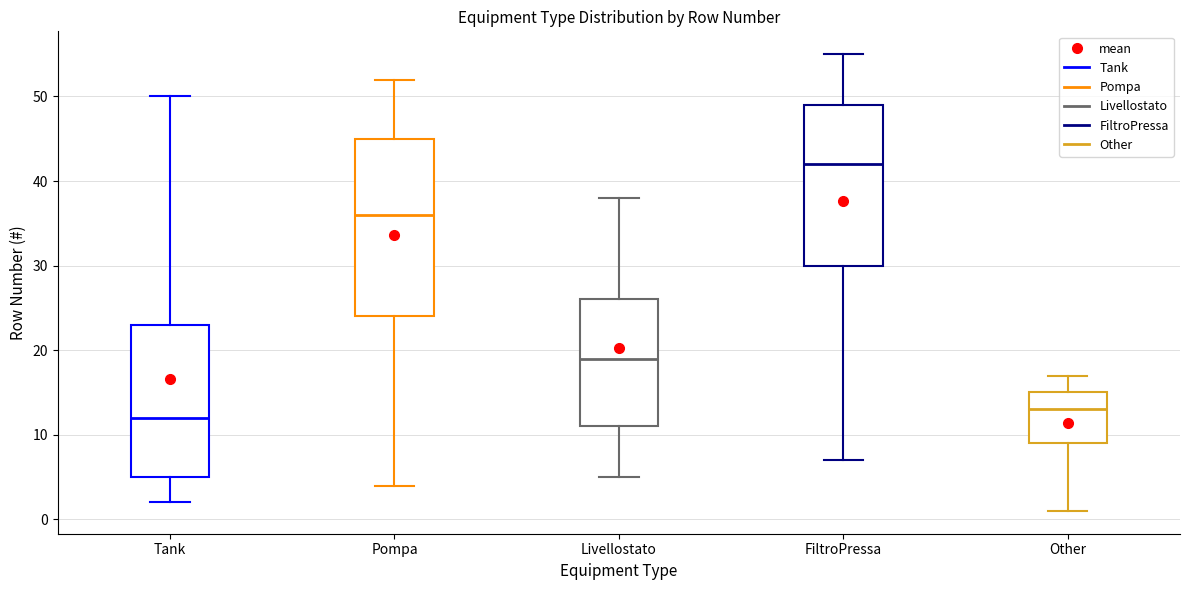

Reading left to right, transcribe this box plot: for each box, give where its median line is, the range the box spans, and where its two whiskers end, as read against the y-axis. The values are not printed on the chart, so give them approximately, as read against the axis.

Tank: median 12, box 5 to 23, whiskers 2 to 50
Pompa: median 36, box 24 to 45, whiskers 4 to 52
Livellostato: median 19, box 11 to 26, whiskers 5 to 38
FiltroPressa: median 42, box 30 to 49, whiskers 7 to 55
Other: median 13, box 9 to 15, whiskers 1 to 17